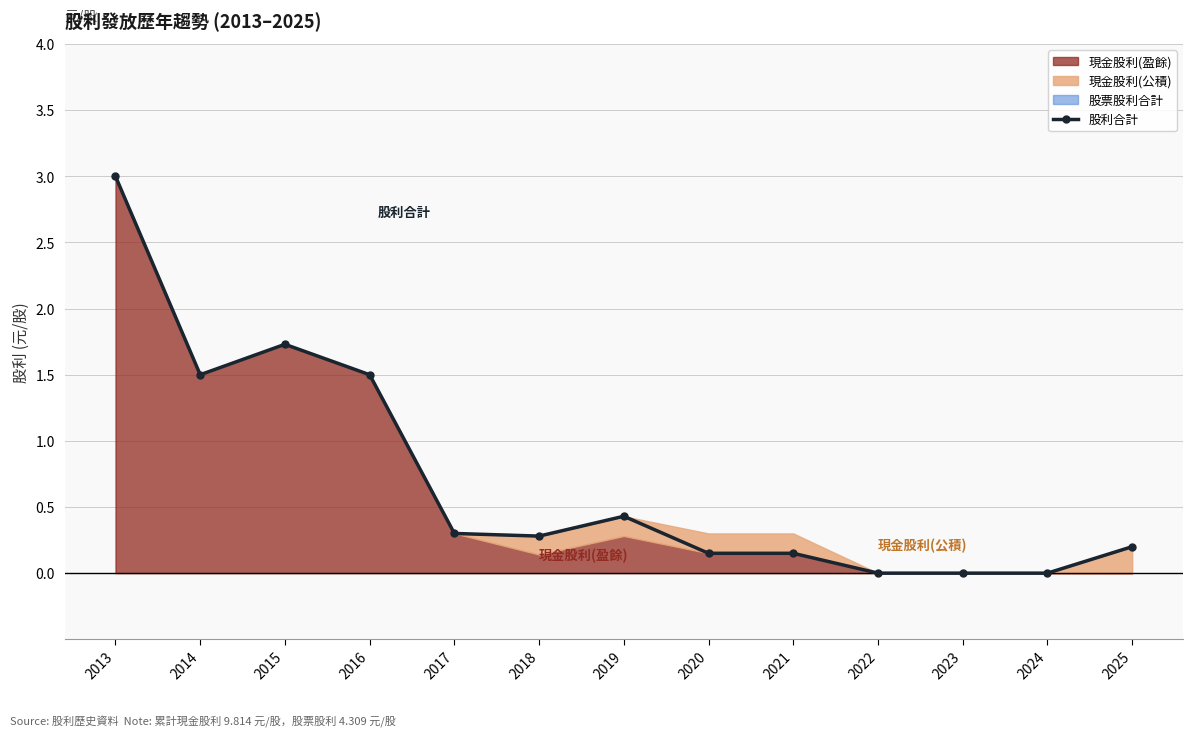

List the labels in order of value, smallest first.

2022, 2023, 2024, 2020, 2021, 2025, 2018, 2017, 2019, 2014, 2016, 2015, 2013